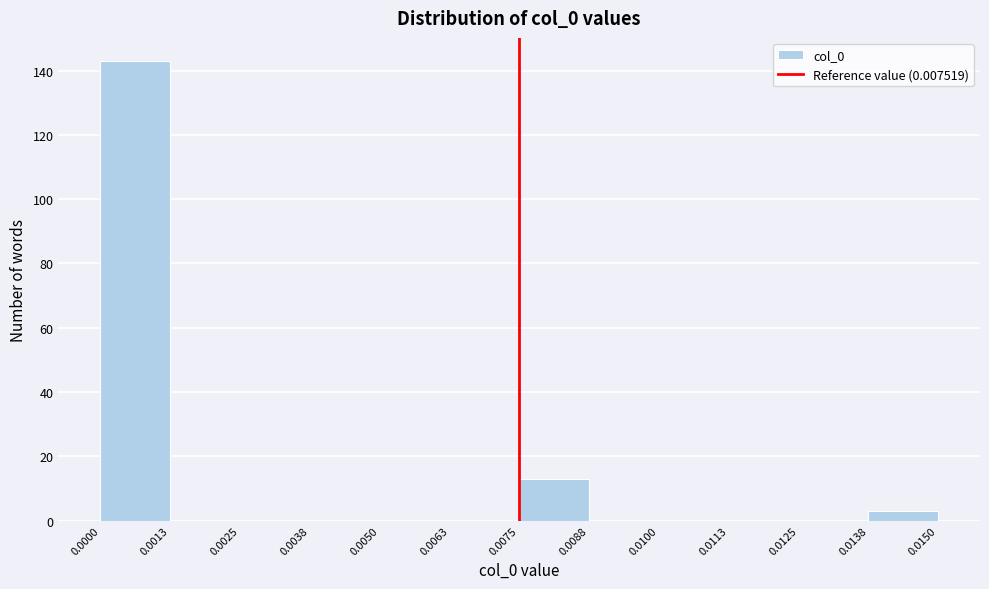

How tall is the bar that spans 0.0000 to 0.0013 on the x-axis? The values are not printed on the chart, so give them approximately, as read against the axis.

144